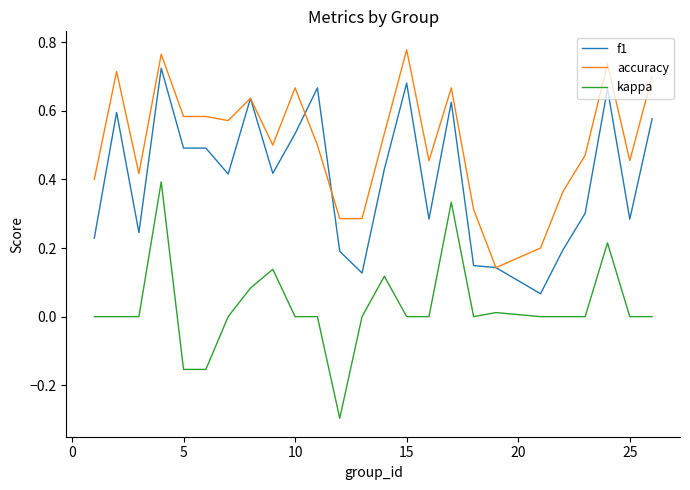

List the series in order of their peak value, lowest first.

kappa, f1, accuracy